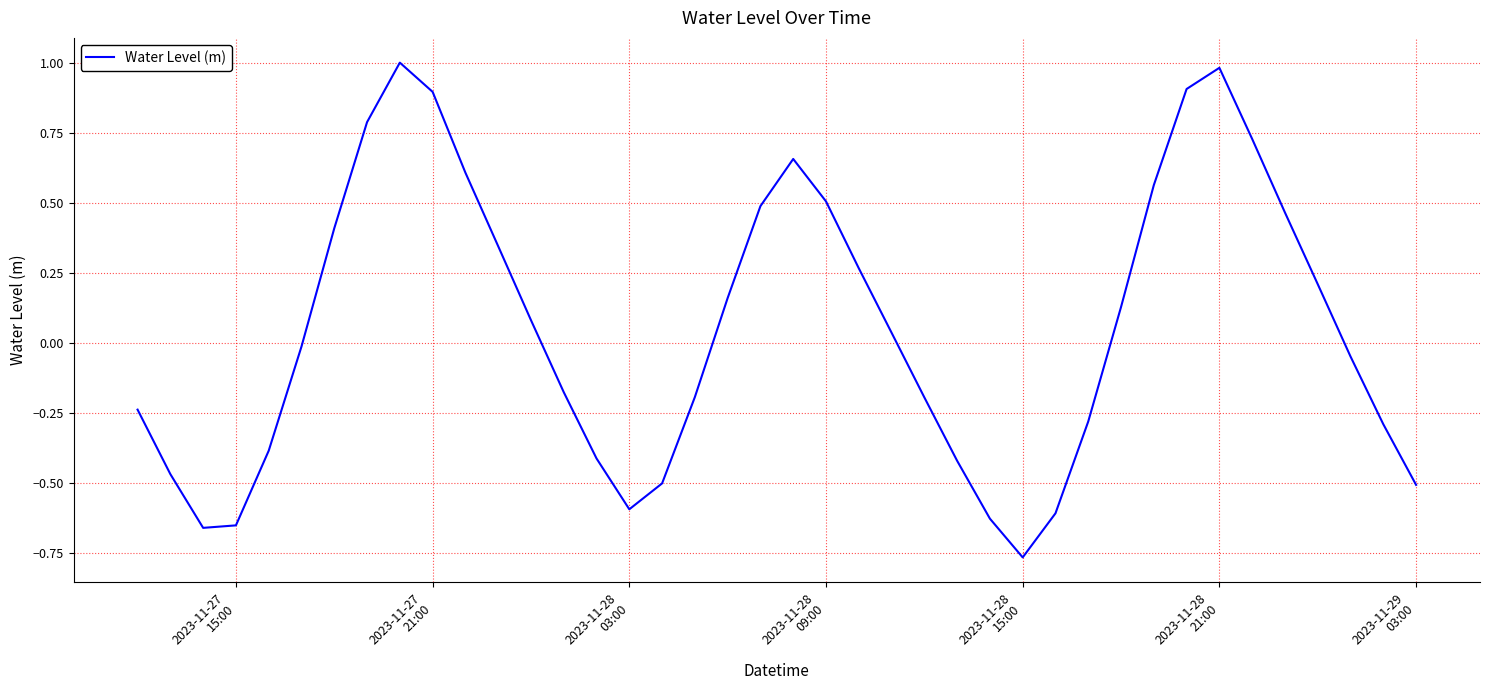

What is the greatest value displayed?

1.0